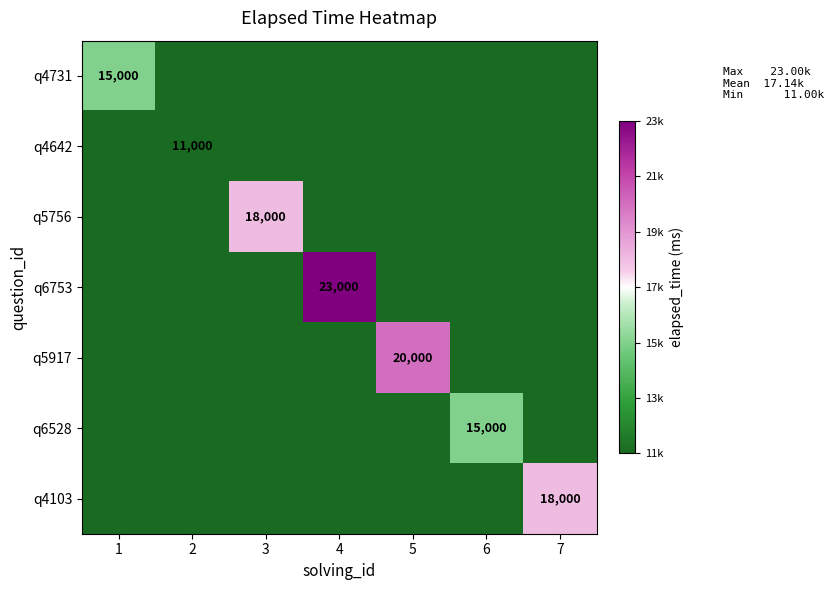

Which category has the lowest value across all series?

2